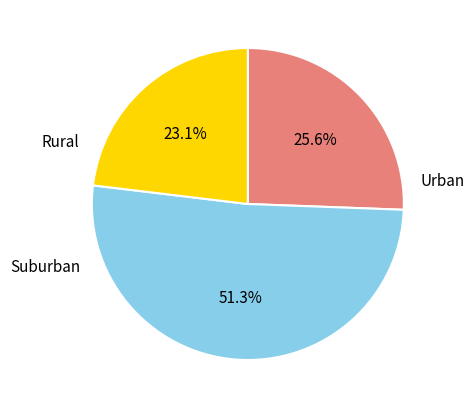

Is there any slice that represents more than half of the pie?

Yes